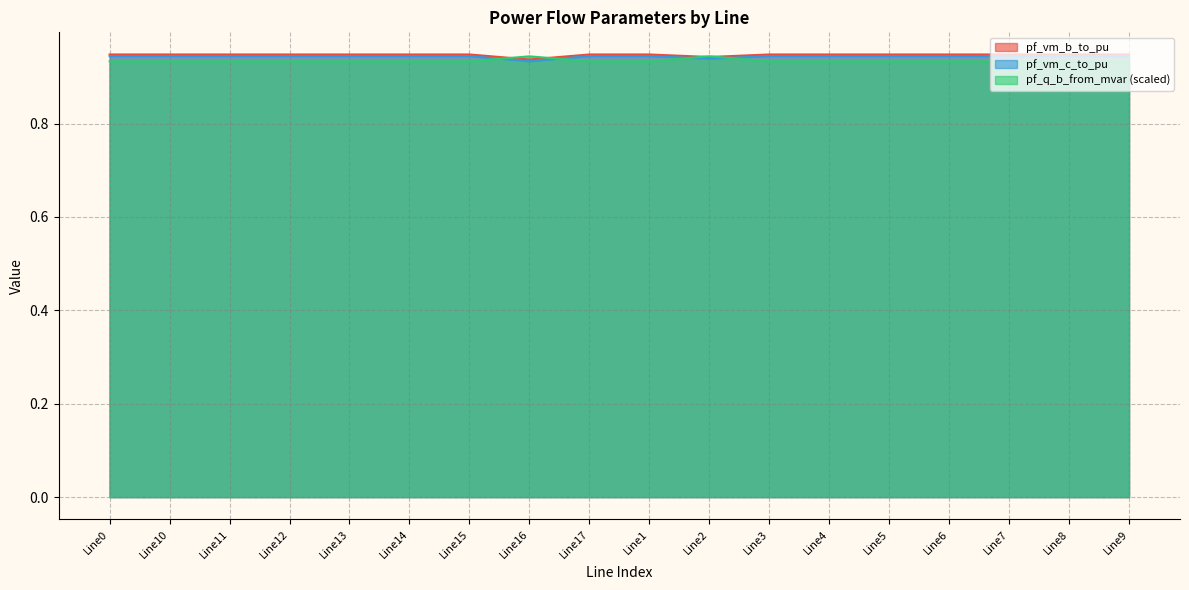

Reading right to left, transcribe all the data shown in this chart.

pf_vm_b_to_pu: 0.9	0.9	0.9	0.9	0.9	0.9	0.9	0.9	0.9	0.9	0.9	0.9	0.9	0.9	0.9	0.9	0.9	0.9
pf_vm_c_to_pu: 0.9	0.9	0.9	0.9	0.9	0.9	0.9	0.9	0.9	0.9	0.9	0.9	0.9	0.9	0.9	0.9	0.9	0.9
pf_q_b_from_mvar: 0.9	0.9	0.9	0.9	0.9	0.9	0.9	0.9	0.9	0.9	0.9	0.9	0.9	0.9	0.9	0.9	0.9	0.9